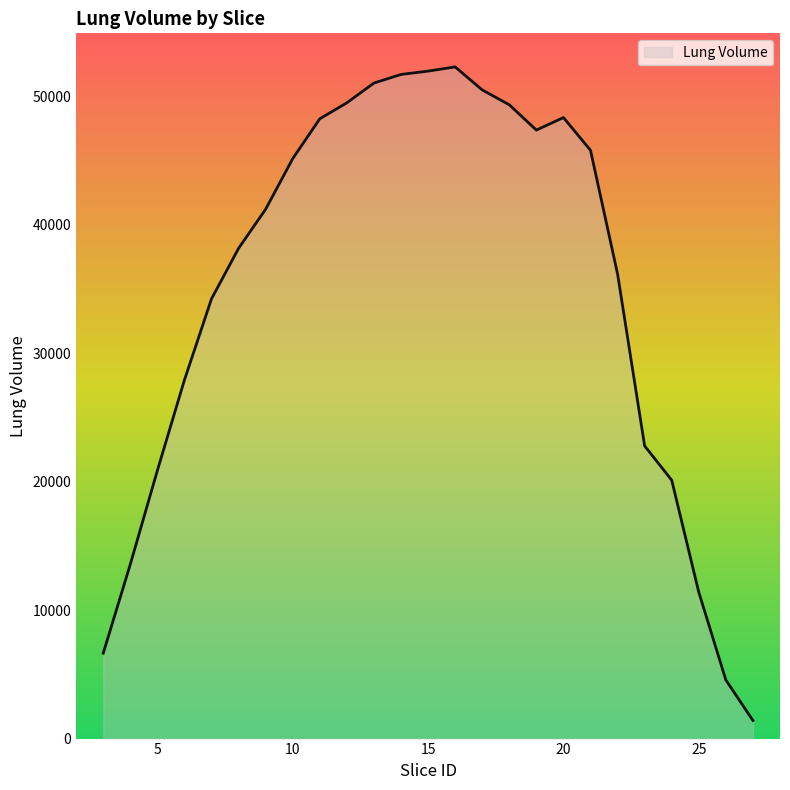

What is the minimum value shown in the chart?

1408